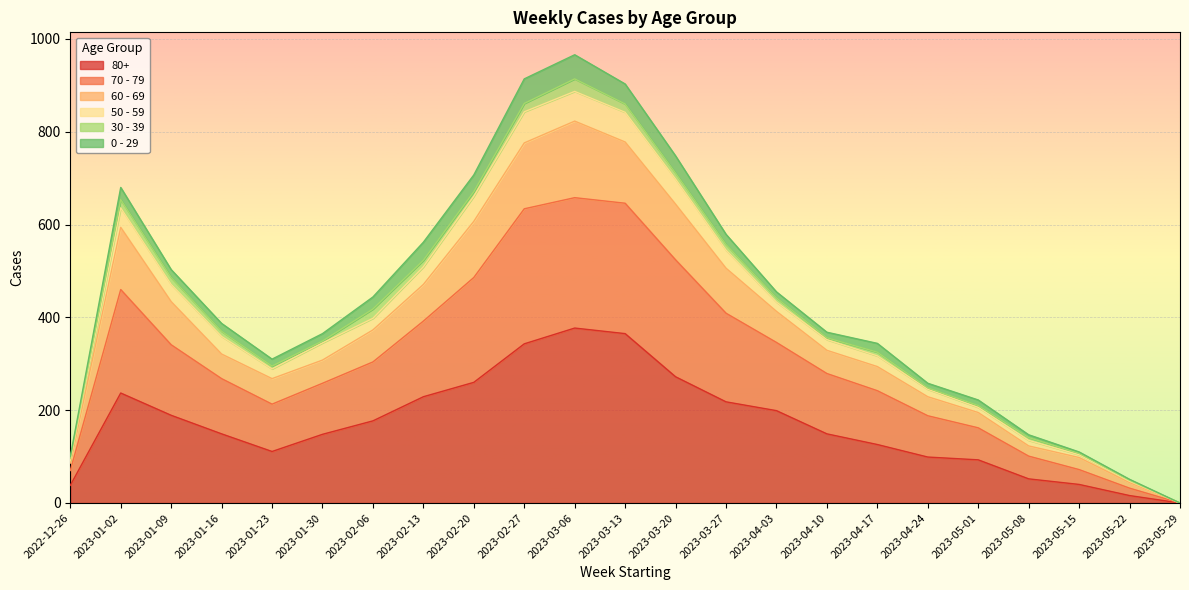

Where is the first local minimum for 80+?

2023-01-23